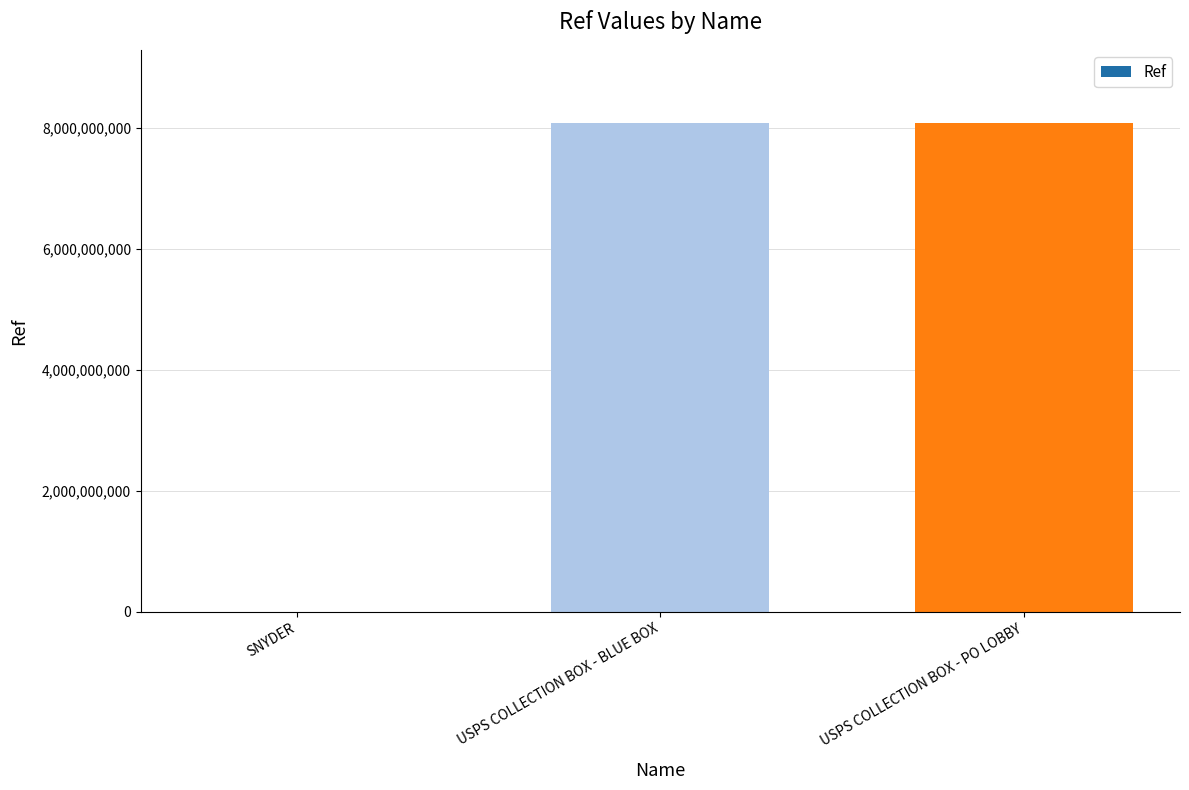

What is the greatest value displayed?

8075000001